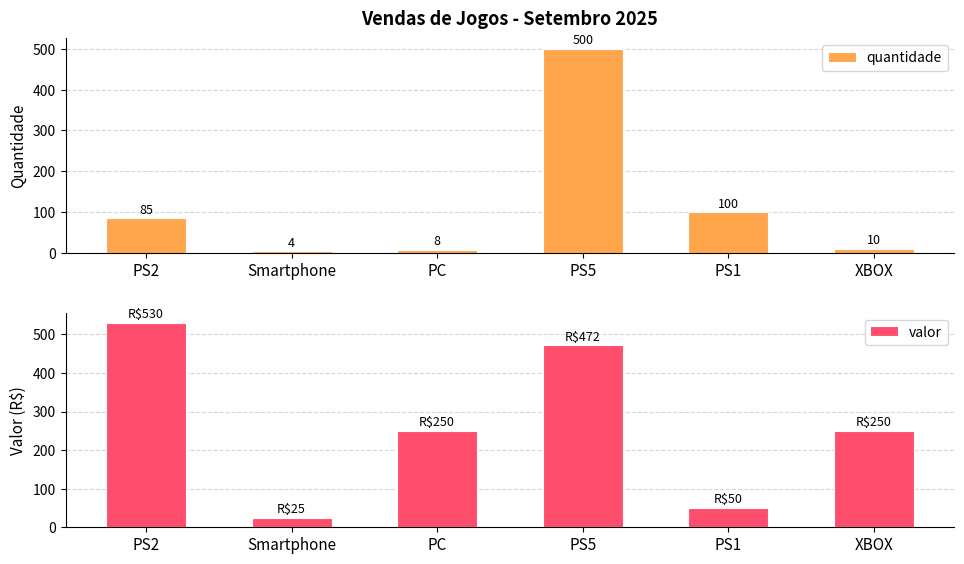

Which has a higher value, PS1 or XBOX?

PS1